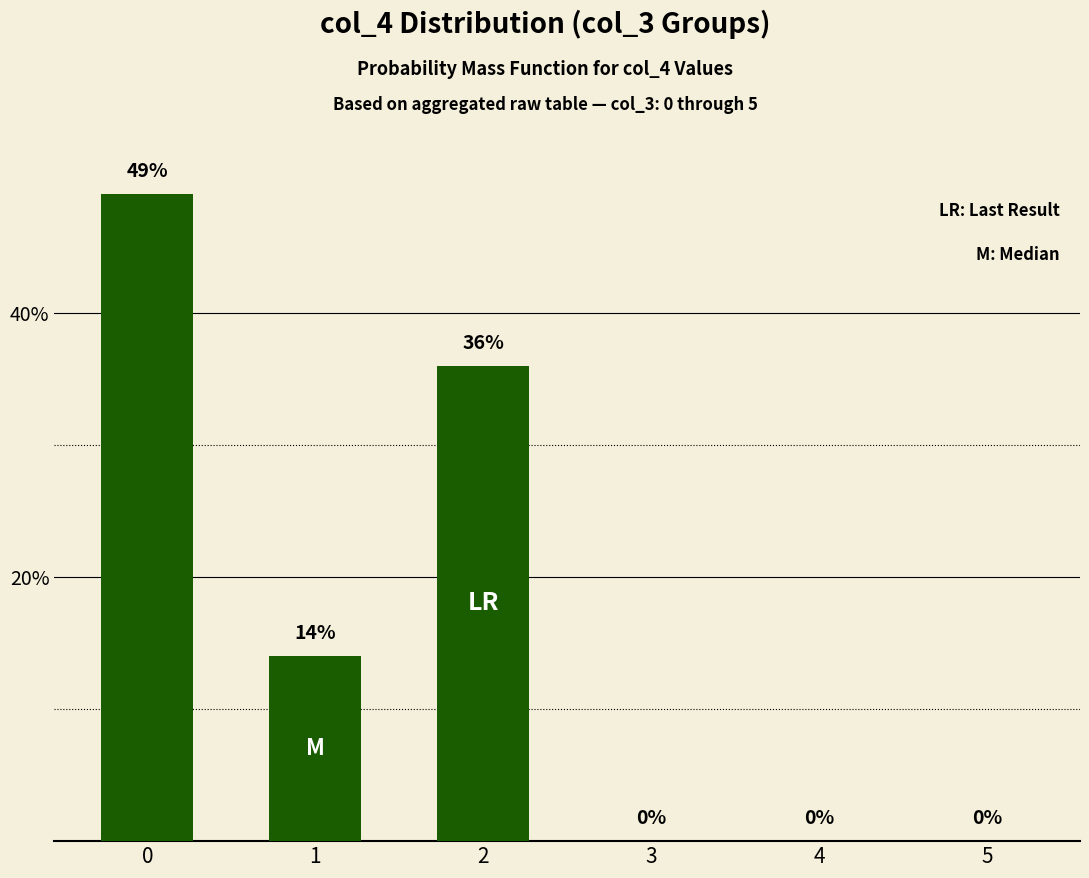

What is the greatest value displayed?

49